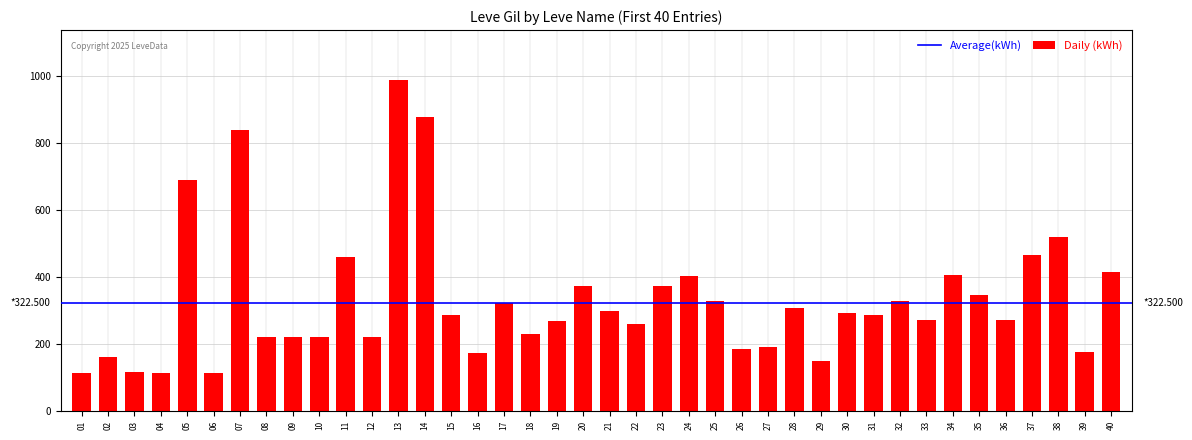

What is the greatest value displayed?

990